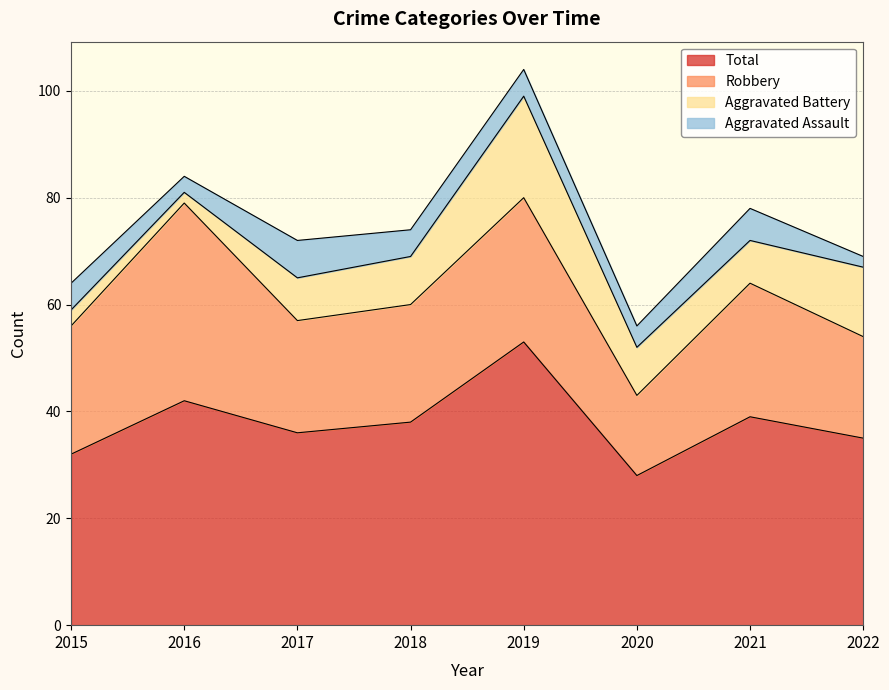

Which has a higher value, 2020 or 2018?

2018